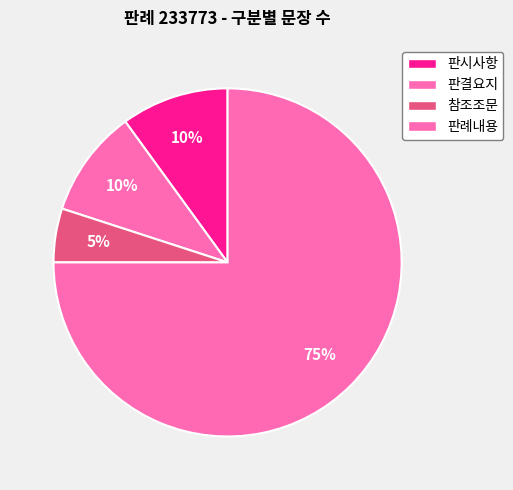

Combined, what portion of the pie is 판시사항 and 판례내용?

85.0%